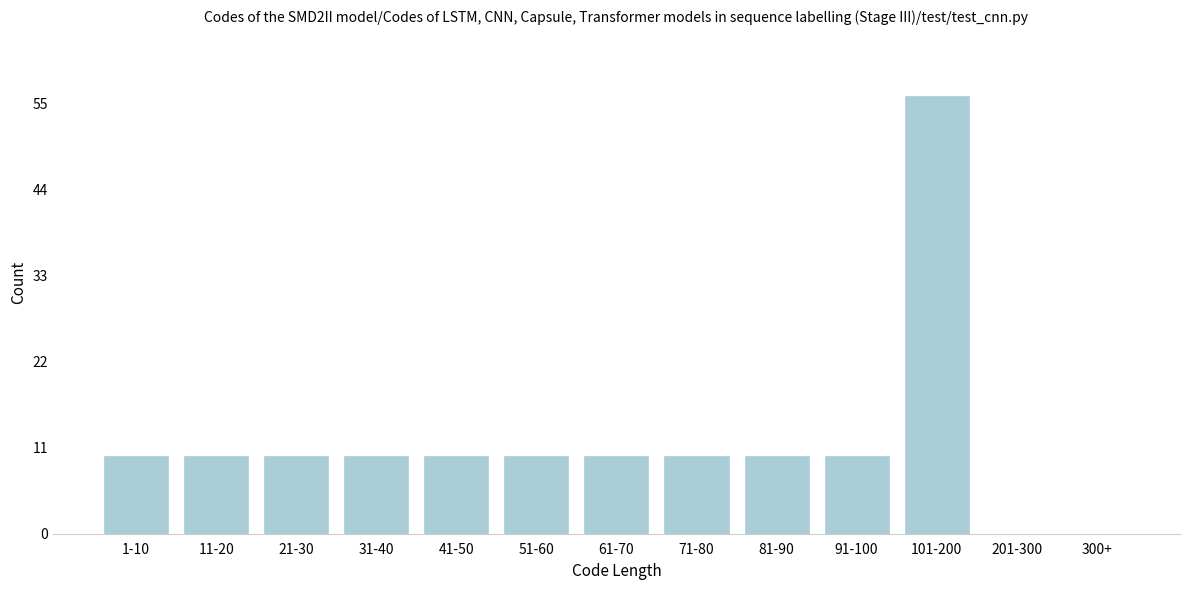

Reading left to right, what are all the values shown in this chart?

1-10=10	11-20=10	21-30=10	31-40=10	41-50=10	51-60=10	61-70=10	71-80=10	81-90=10	91-100=10	101-200=56	201-300=0	300+=0